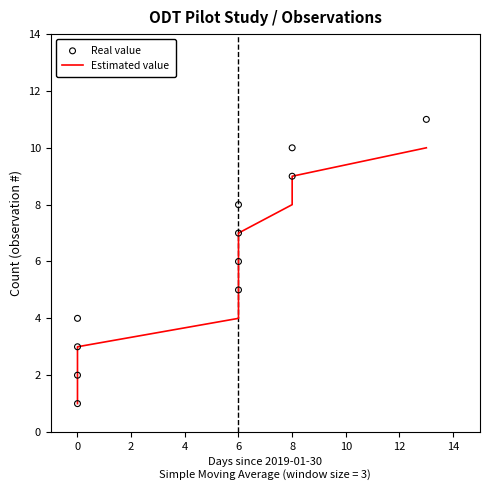

Which series has the largest Y range (max minus min)?

Real value